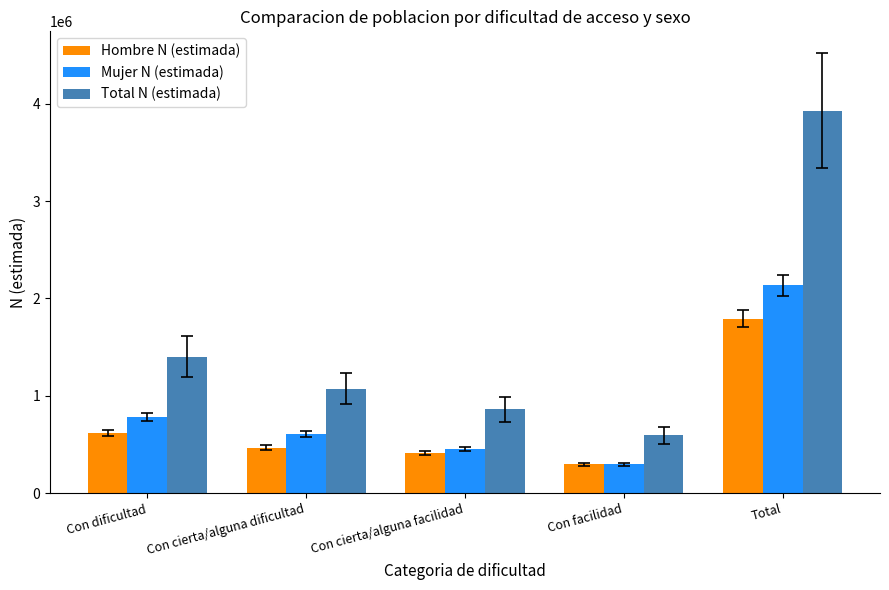

The value of Total N (estimada) at Con cierta/alguna dificultad is 1836789. True or false?

False